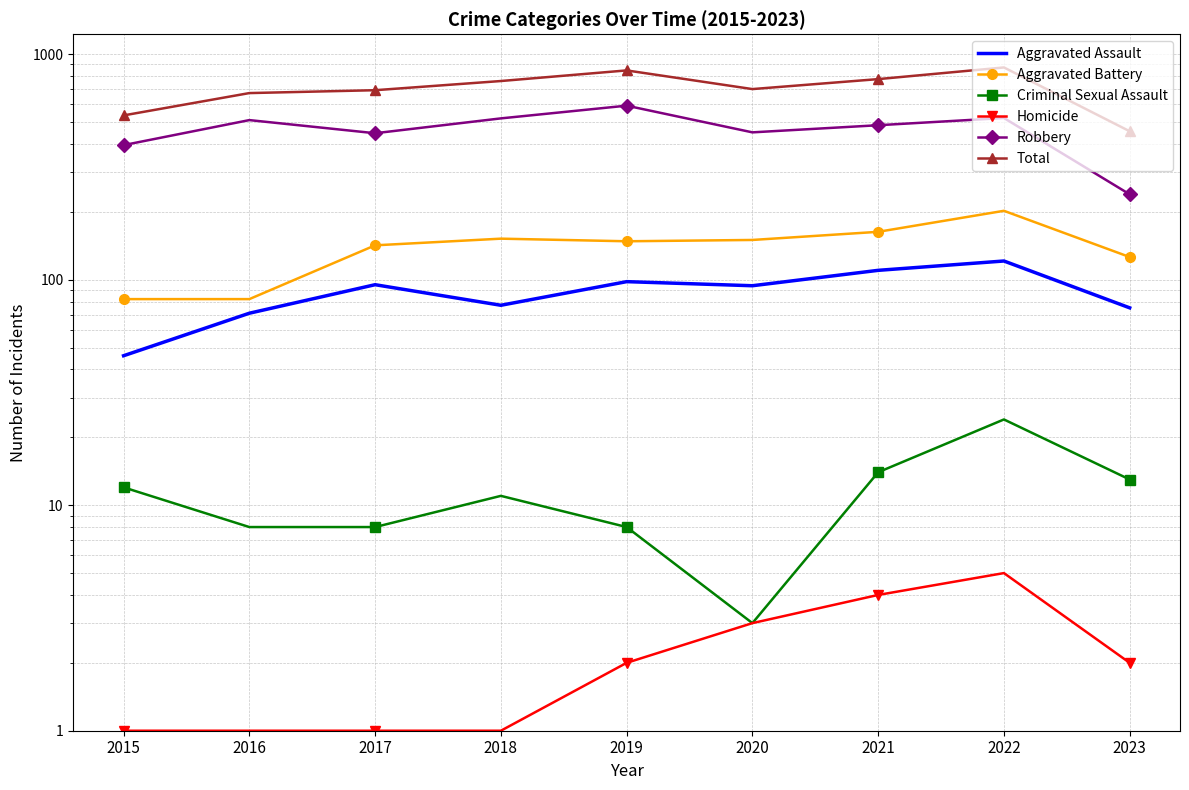

How many values in the Aggravated Battery series are below 148?

4